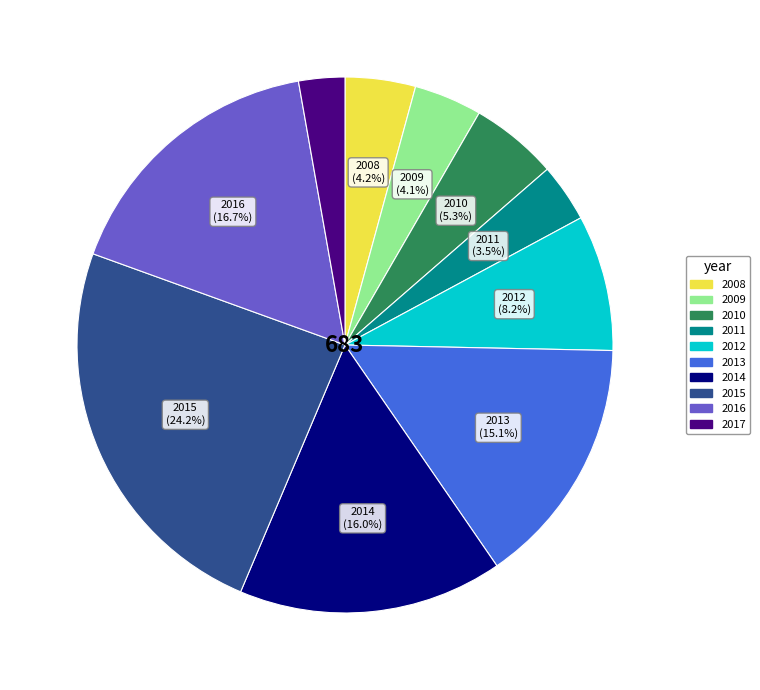

To the nearest percent, what is the combined percentage of 2015 and 2012?

32%